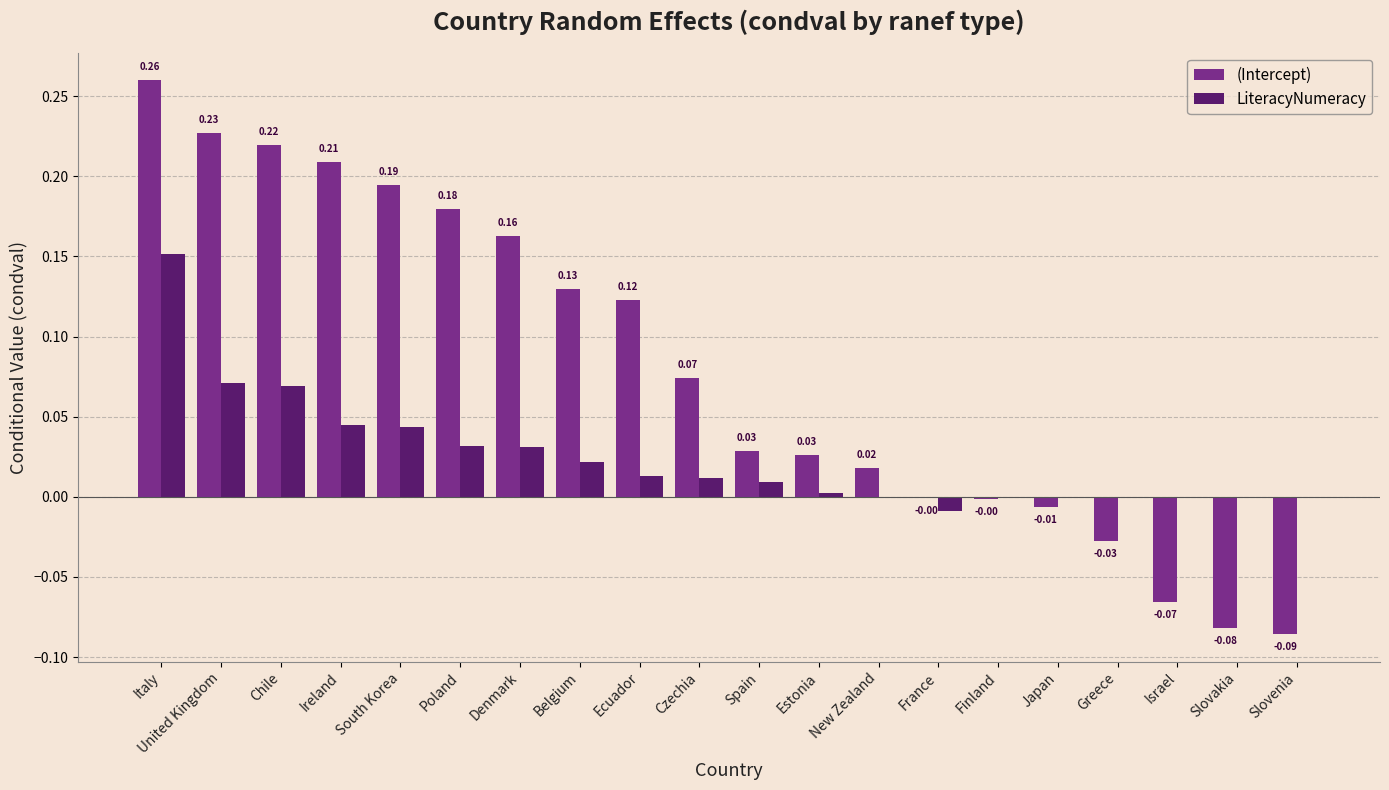

What is the sum of all (Intercept) values?

1.6